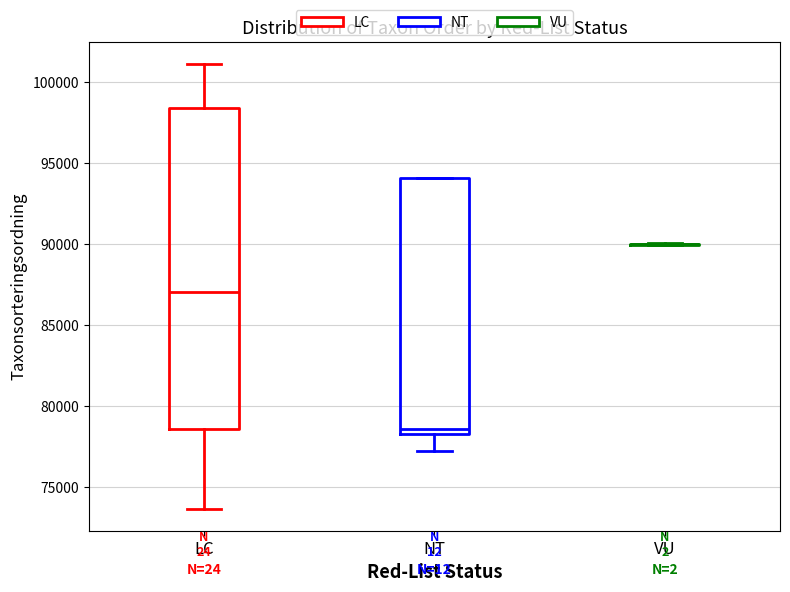

Reading left to right, read every box against the y-axis: the position of its median line, the range the box covers, and the ends of its whiskers. The values are not printed on the chart, so give them approximately, as read against the axis.

LC: median 87000, box 78500 to 98500, whiskers 73500 to 101000
NT: median 78500 (just above the box's lower edge), box 78500 to 94000, whiskers 77500 to 94000
VU: box collapsed to a line at 90000, whiskers 90000 to 90000